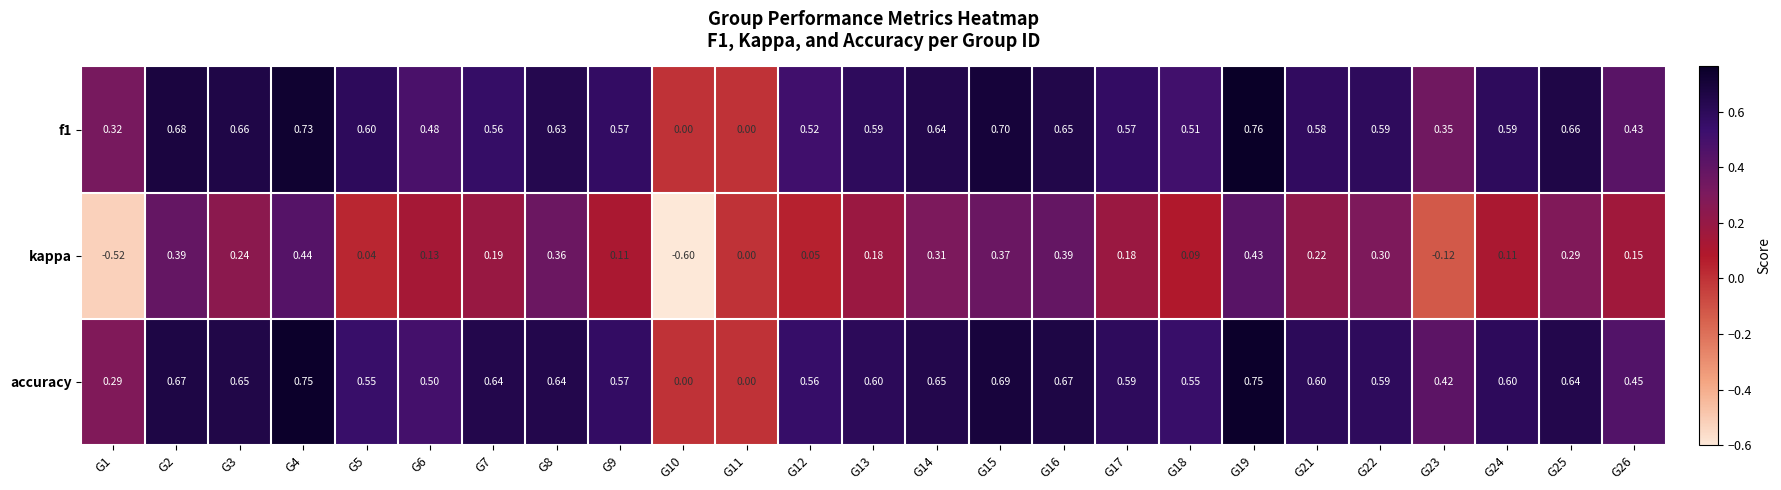

At which category is the sum across all series the highest?

G19